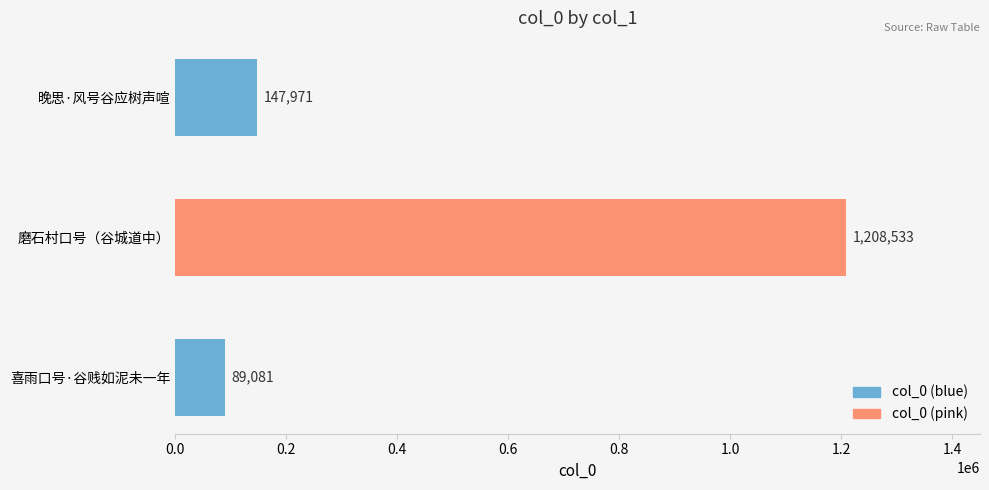

List the labels in order of value, largest first.

磨石村口号（谷城道中）, 晚思·风号谷应树声喧, 喜雨口号·谷贱如泥未一年